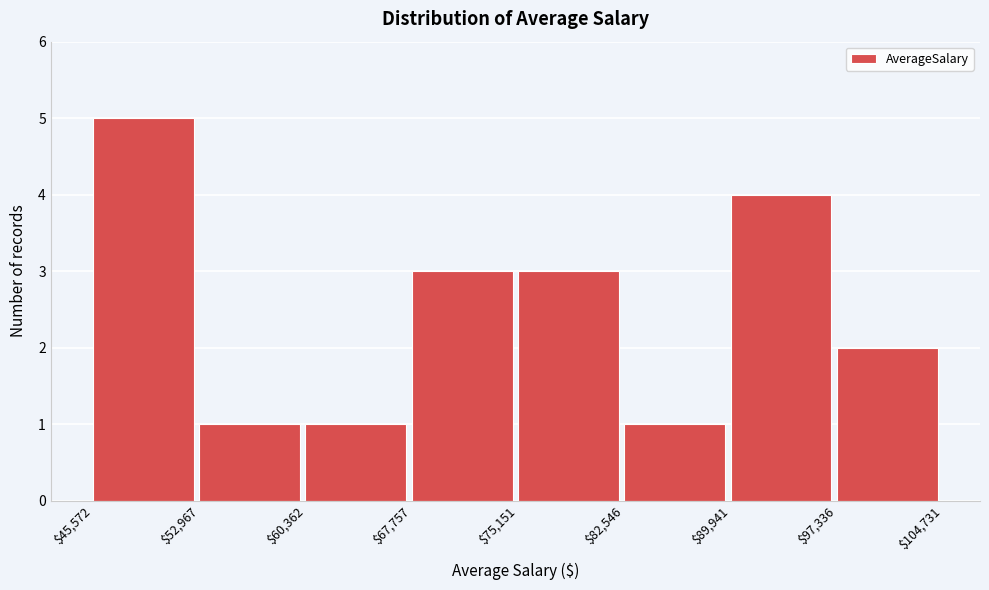

Which range on the x-axis has the tallest bar?

$45,572 to $52,967